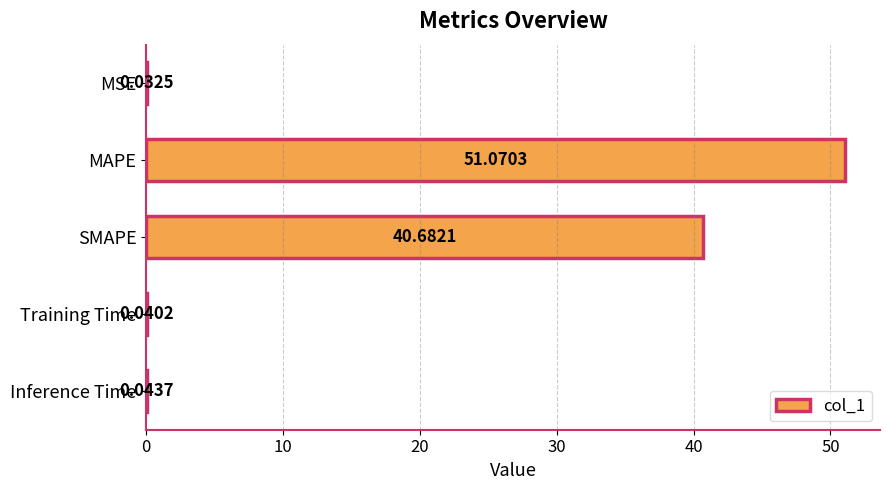

Which label corresponds to the largest value in the chart?

MAPE